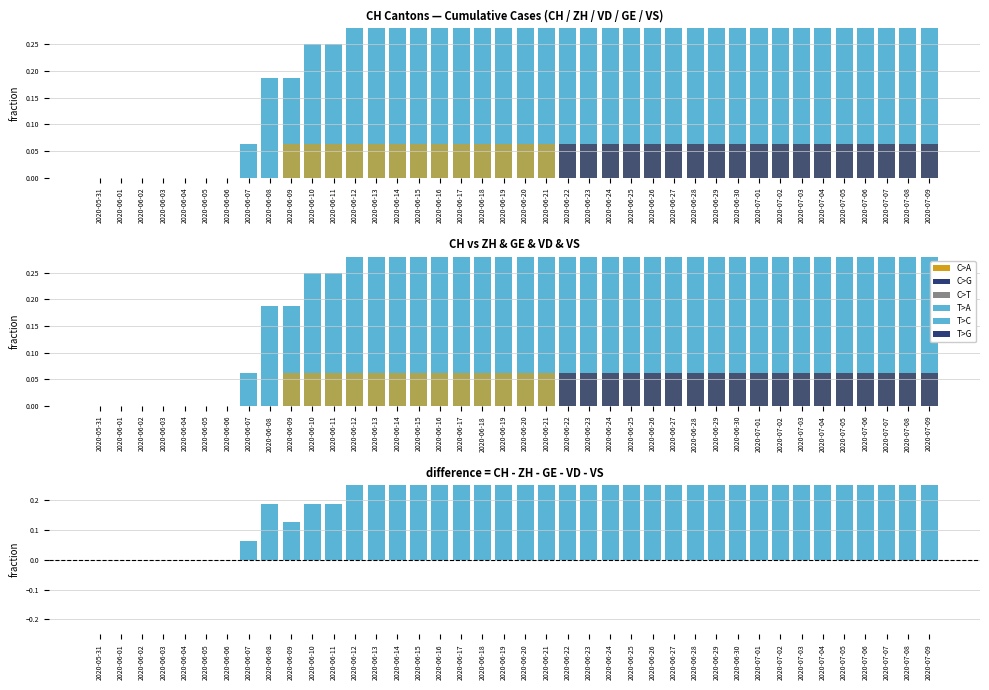

What is the difference between the maximum and minimum values in the difference series?

0.7